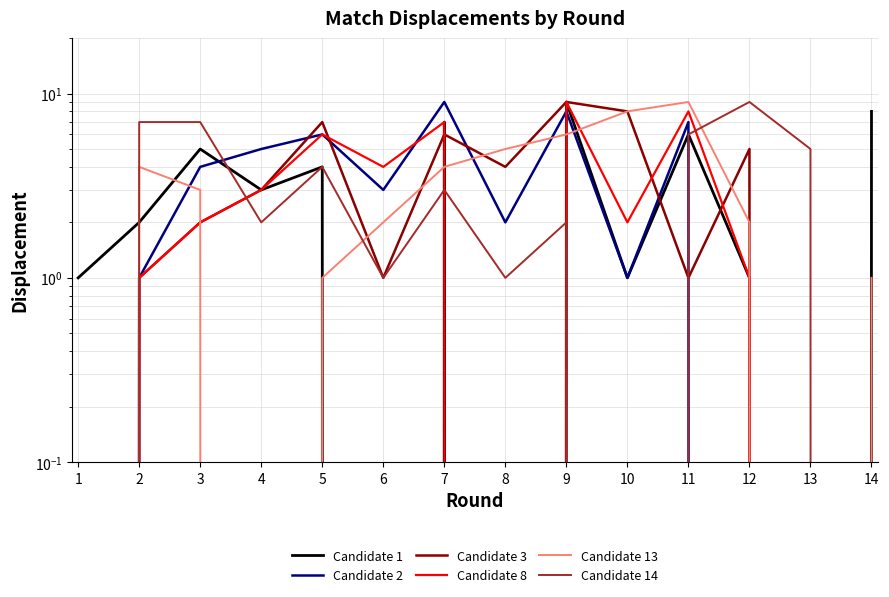

How many data points in Candidate 2 are above 3?

6